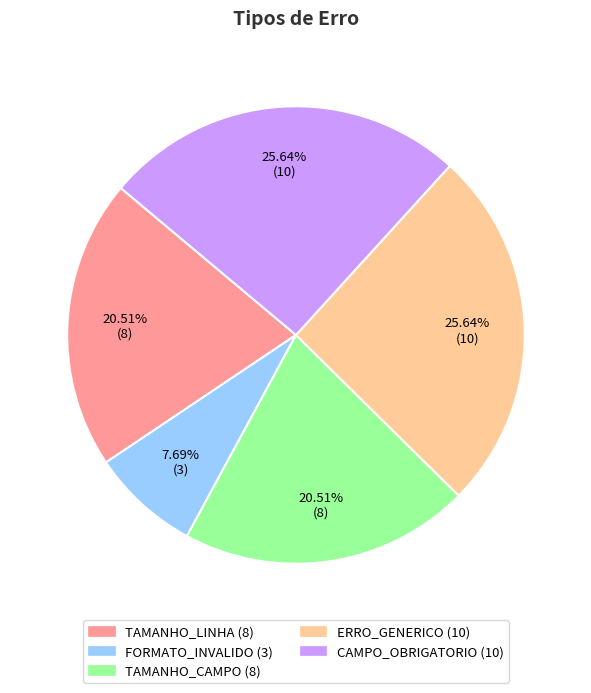

Combined, what portion of the pie is ERRO_GENERICO and FORMATO_INVALIDO?

33.3%